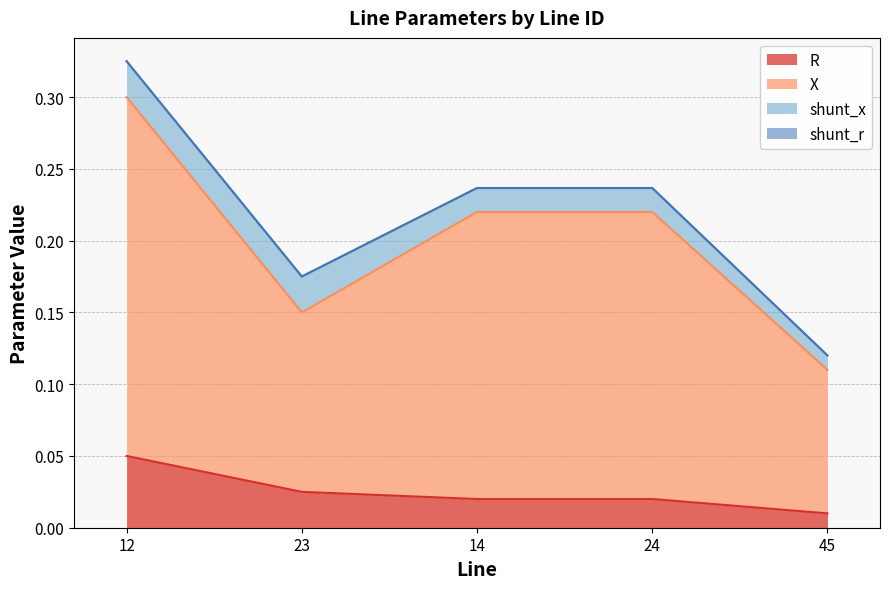

What is the value of the X point at the 5th from the left?

0.1